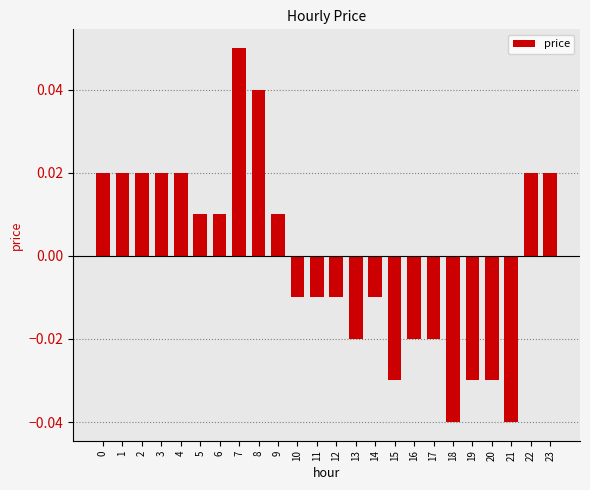

Count the values in the range 0 to 1.

12